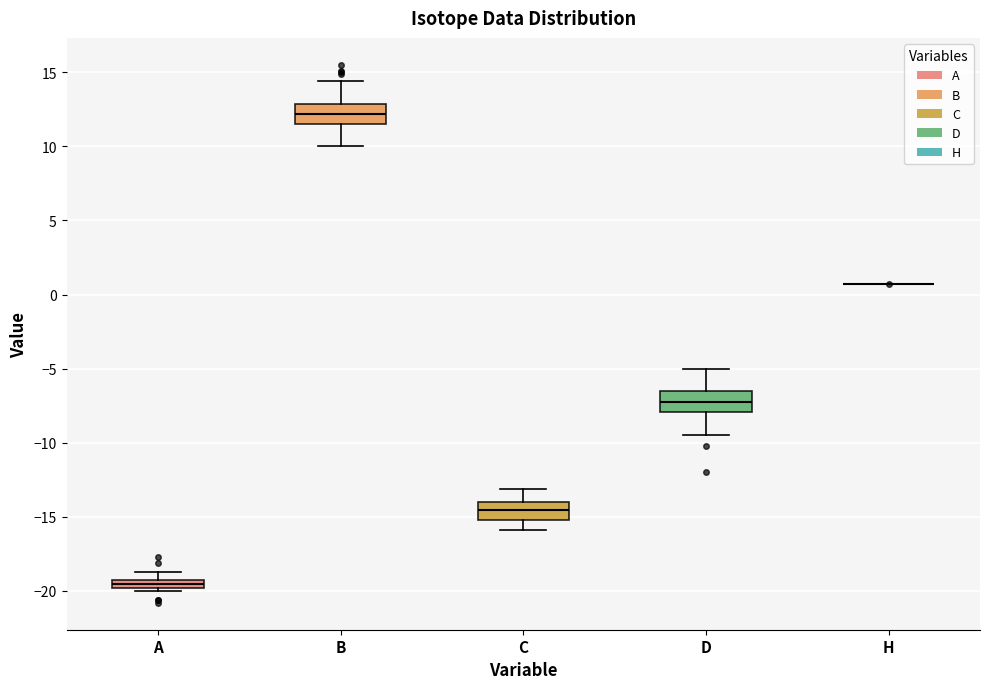

Where does the median line of the box for D sit on the y-axis? The values are not printed on the chart, so give them approximately, as read against the axis.

-7.0